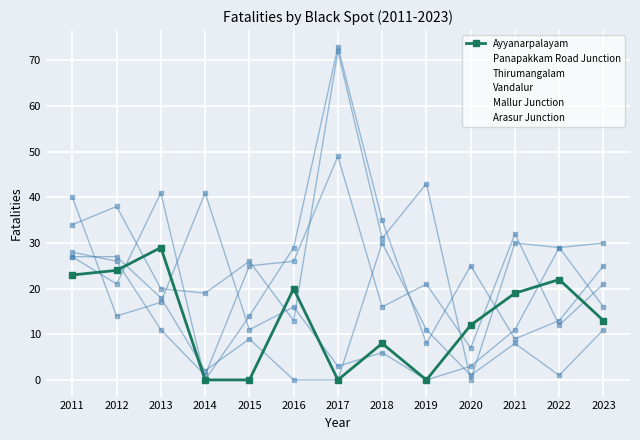

How many values in Panapakkam Road Junction are above zero?

12